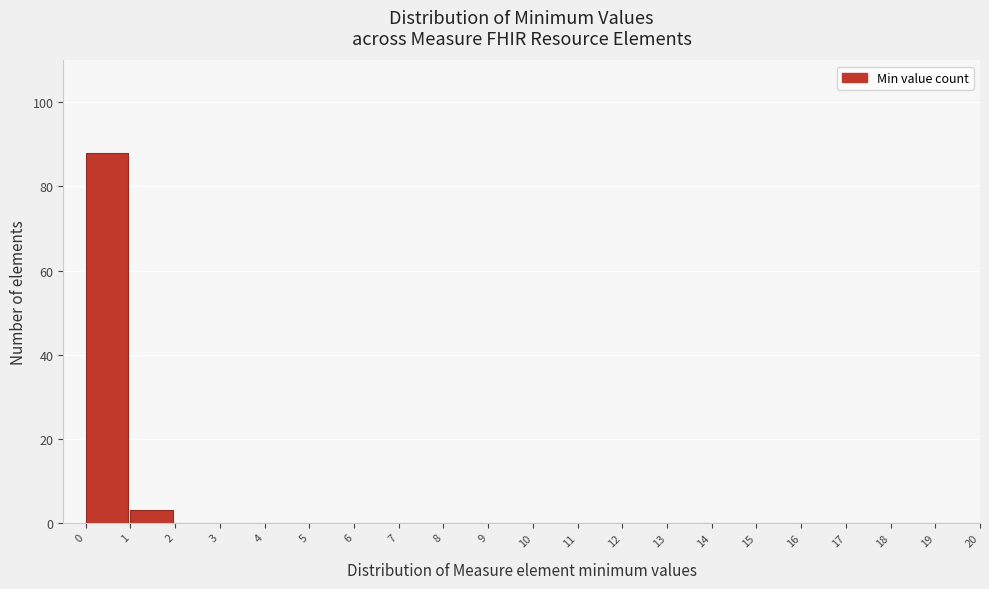

How tall is the bar that spans 1 to 2 on the x-axis? The values are not printed on the chart, so give them approximately, as read against the axis.

4